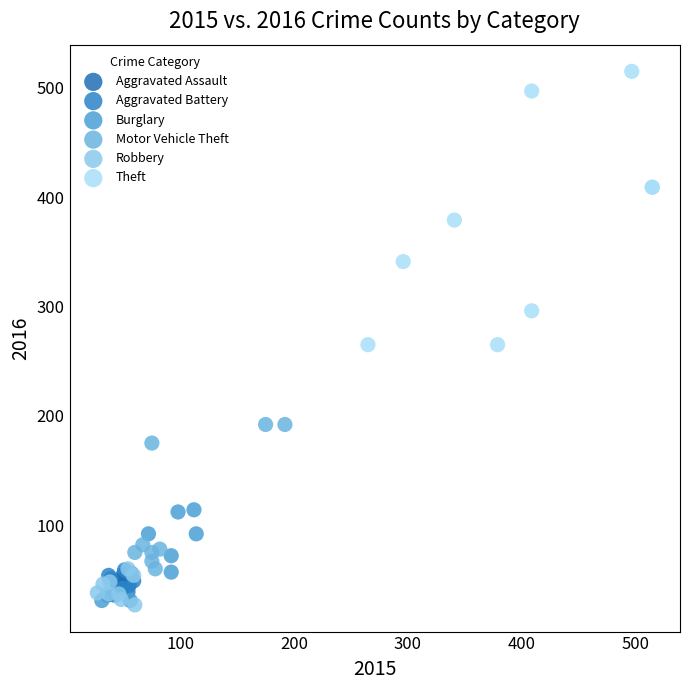

Which series contains the highest Y value?

Theft